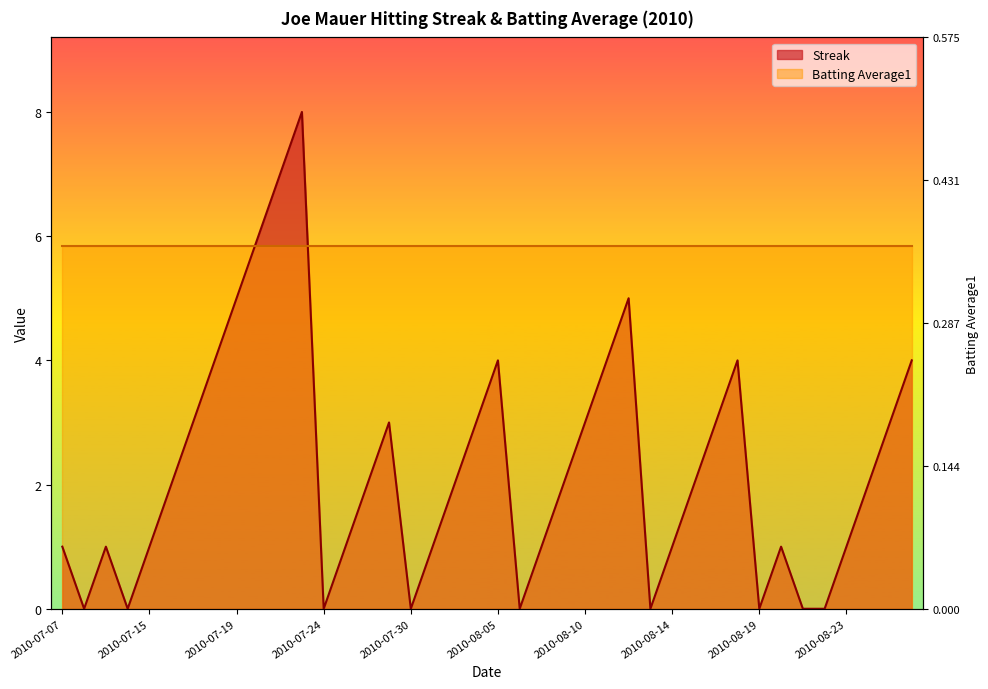

Between 2010-07-08 and 2010-07-07, which is larger?

2010-07-07